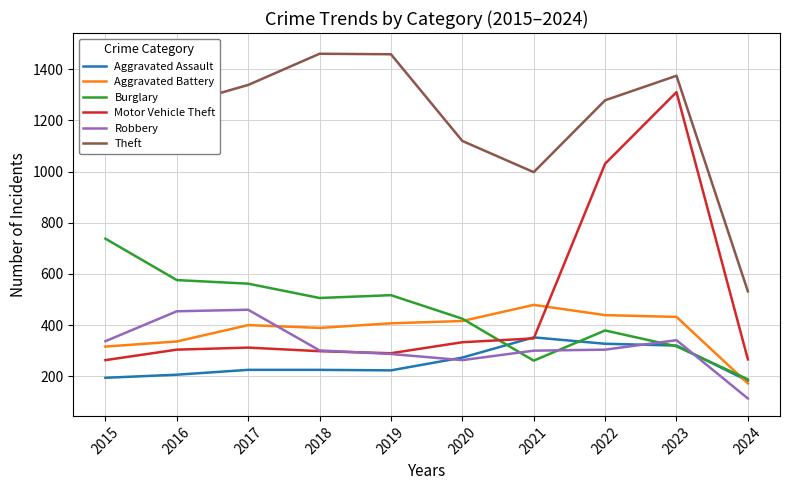

The value of Aggravated Assault at 2022 is 217. True or false?

False